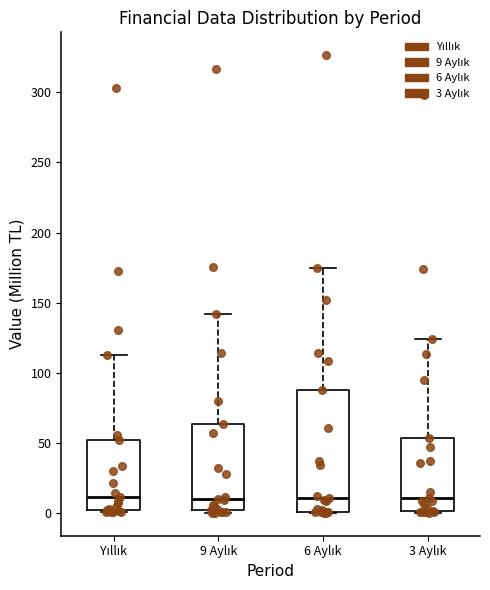

Comparing the boxes themselves (not the whiskers), which one is the tallest?

6 Aylık